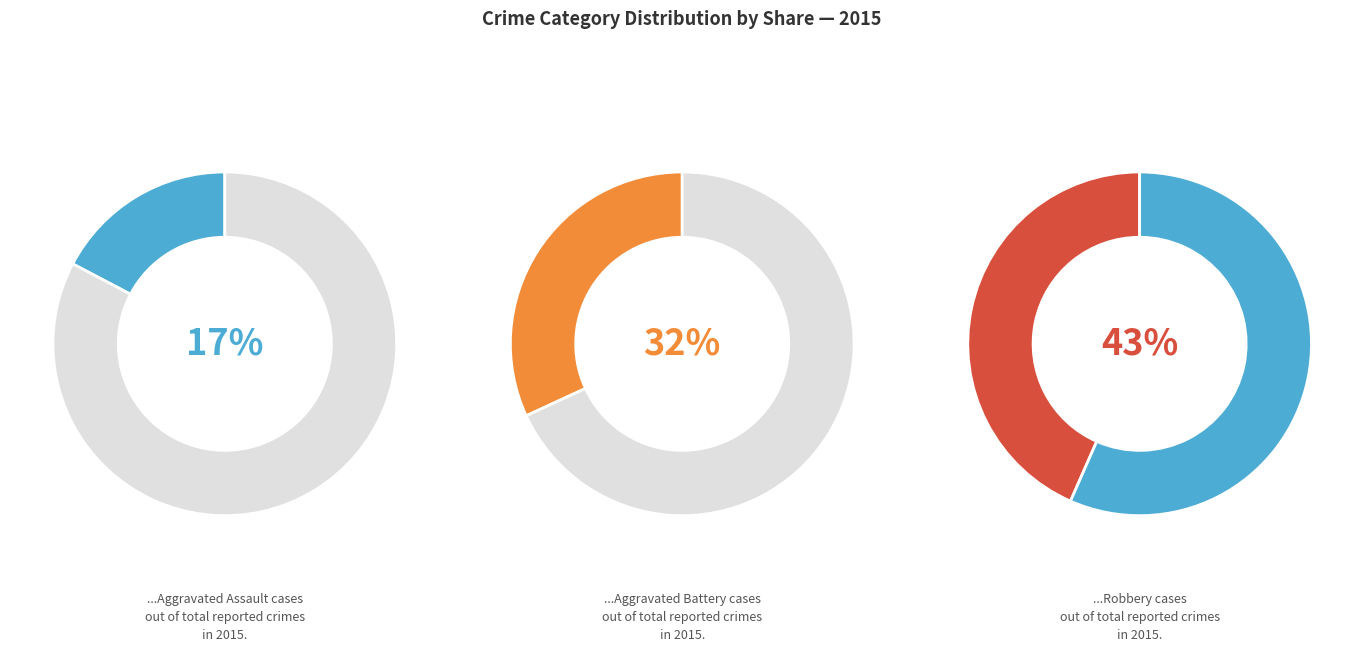

What percentage is the Aggravated Battery slice, to the nearest percent?

32%